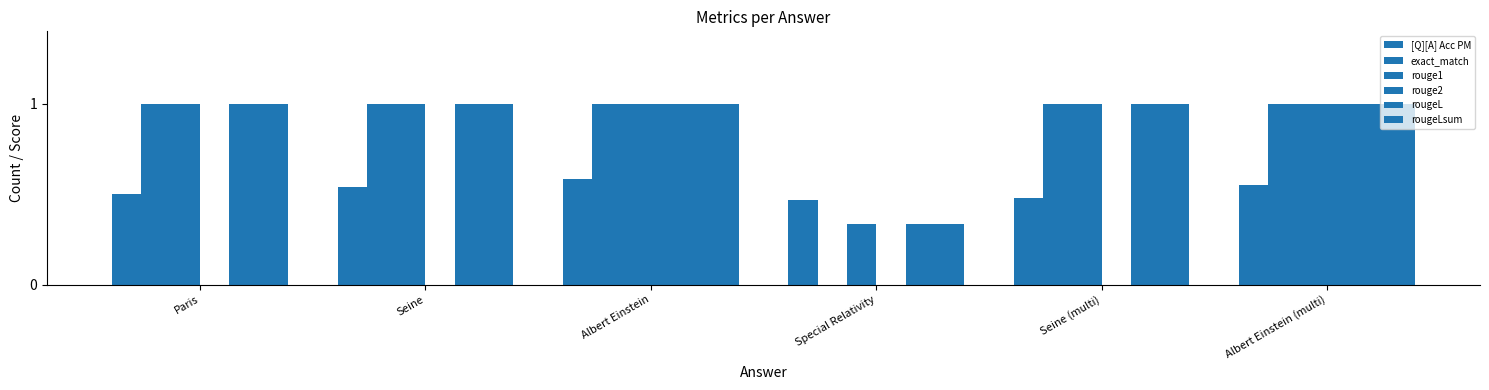

Count the number of data series in this chart.

6